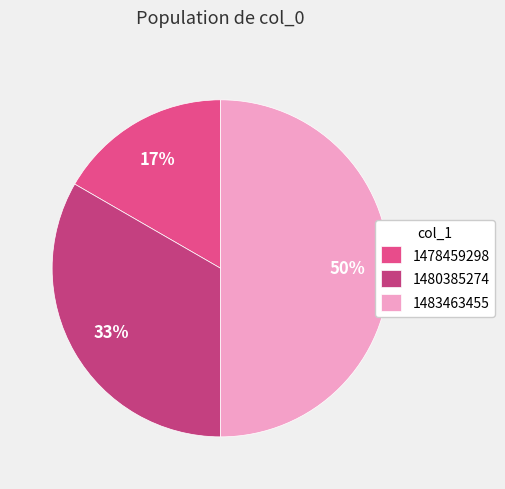

To the nearest percent, what is the difference between the 1483463455 and 1478459298 slice percentages?

33%